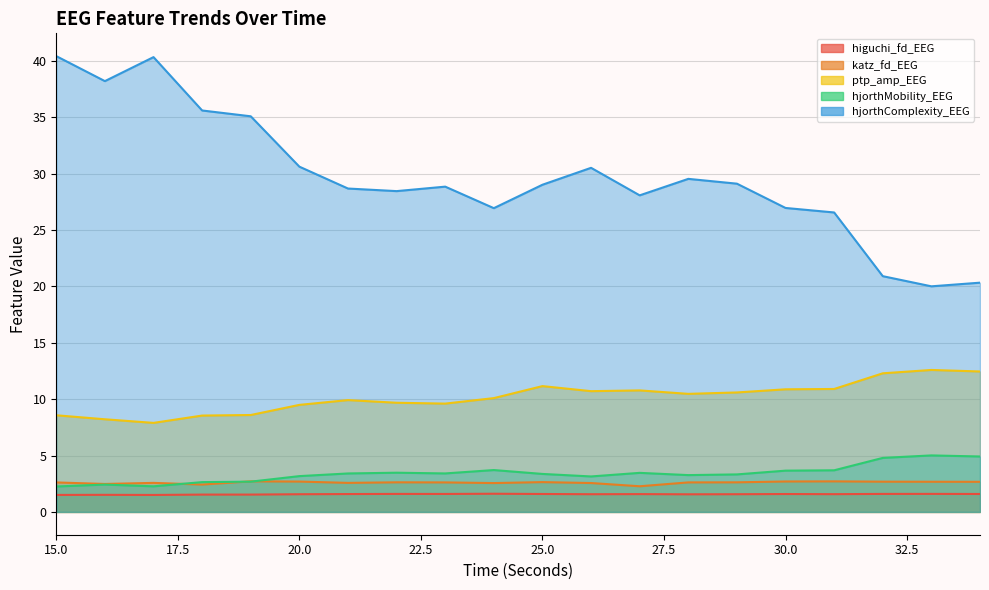

What is the maximum value for ptp_amp_EEG?

12.6